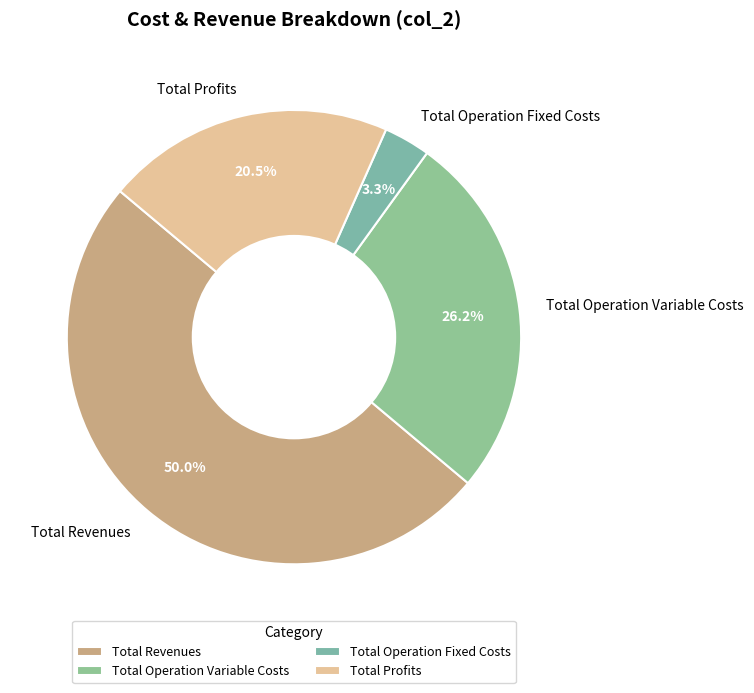

Is Total Operation Fixed Costs the majority of the pie?

No